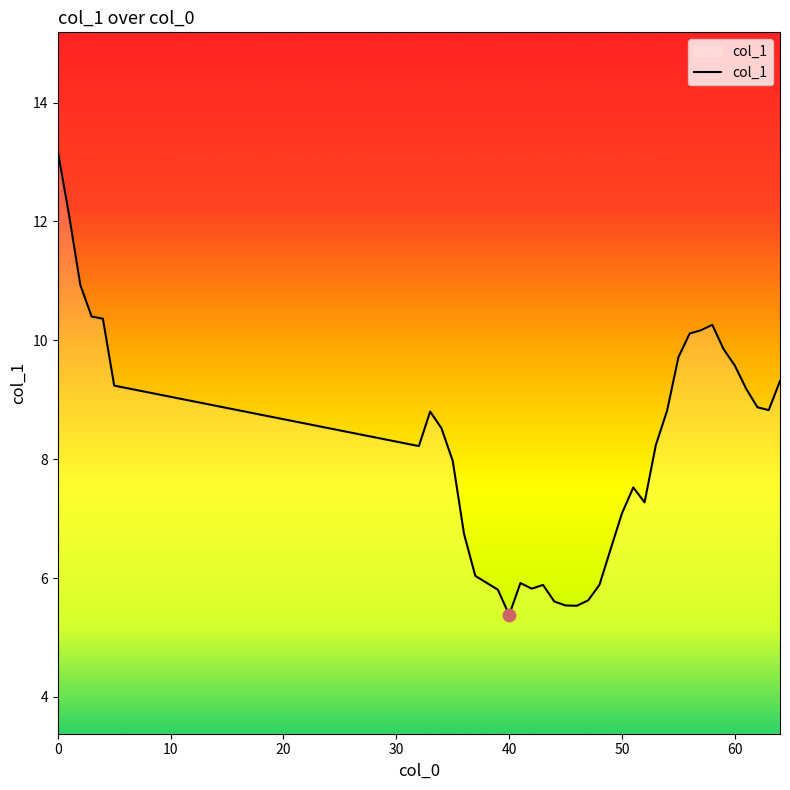

What is the greatest value displayed?

13.2